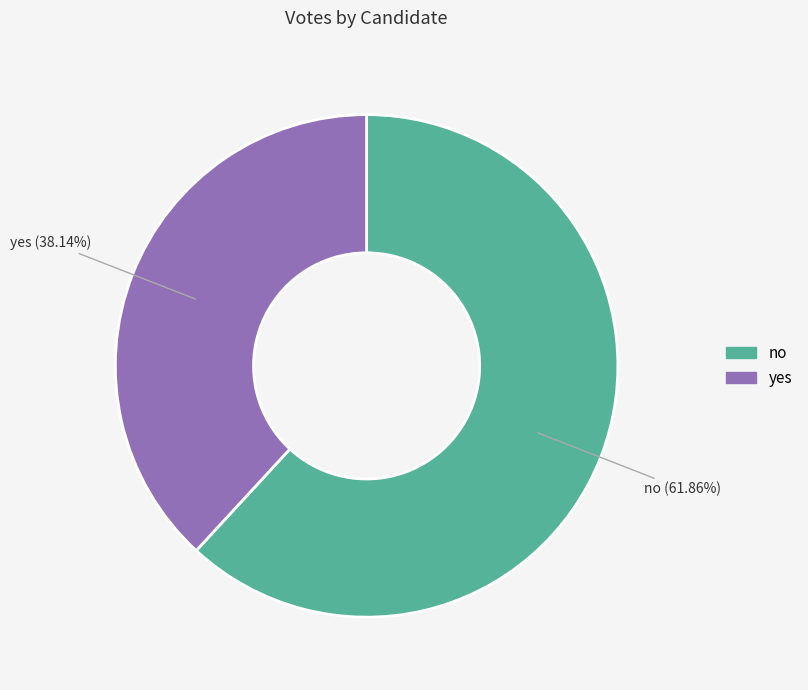

Does no represent more than half of the total?

Yes